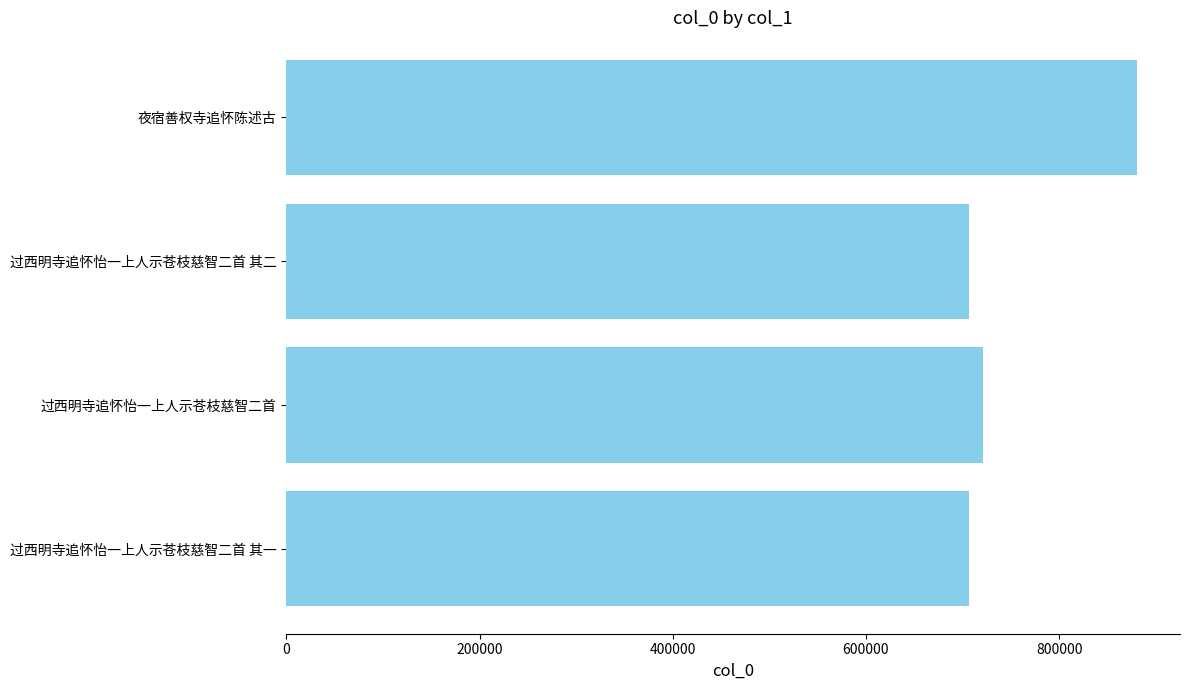

Are the bars grouped side by side (vs. stacked)?

No